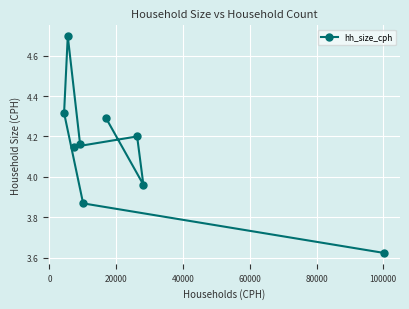

What is the value of the 8th point from the left?

4.0